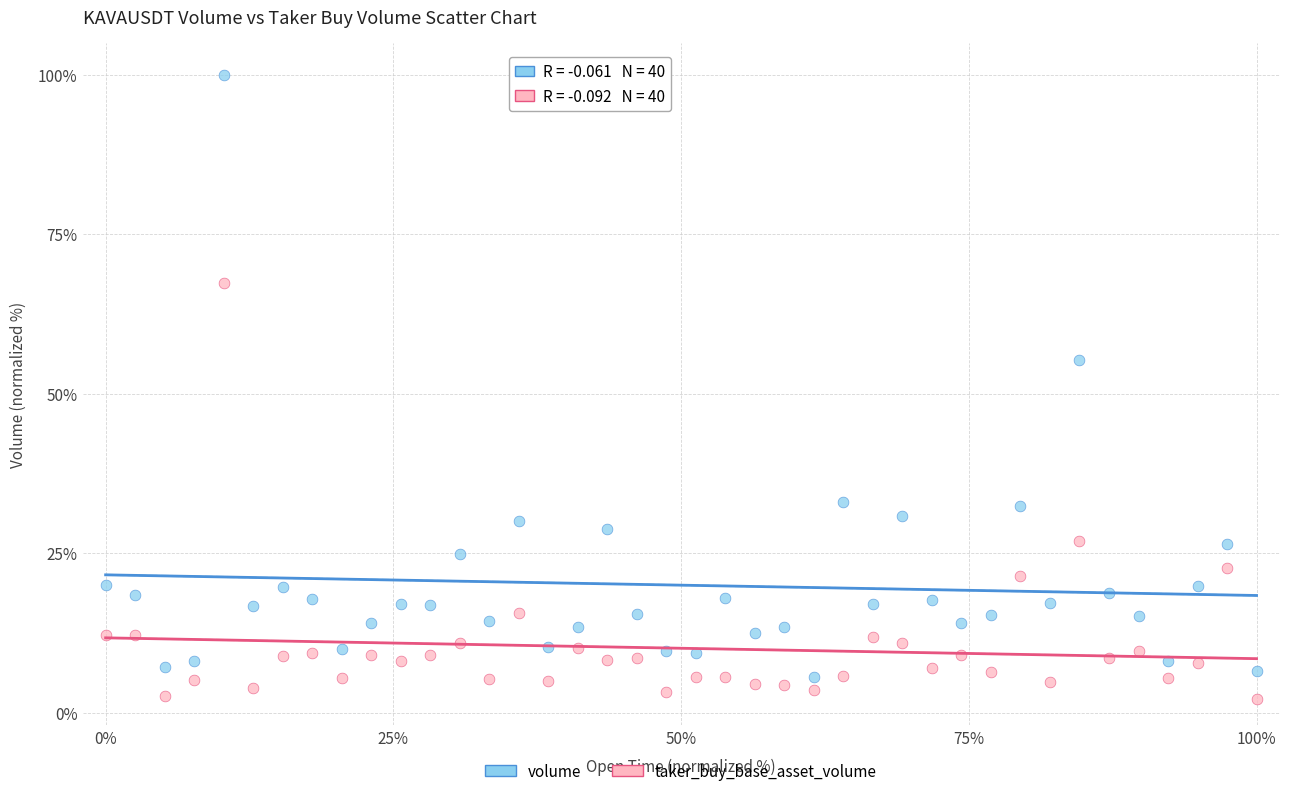

Across all data points, what is the range of X values (max minus min)?

100.0